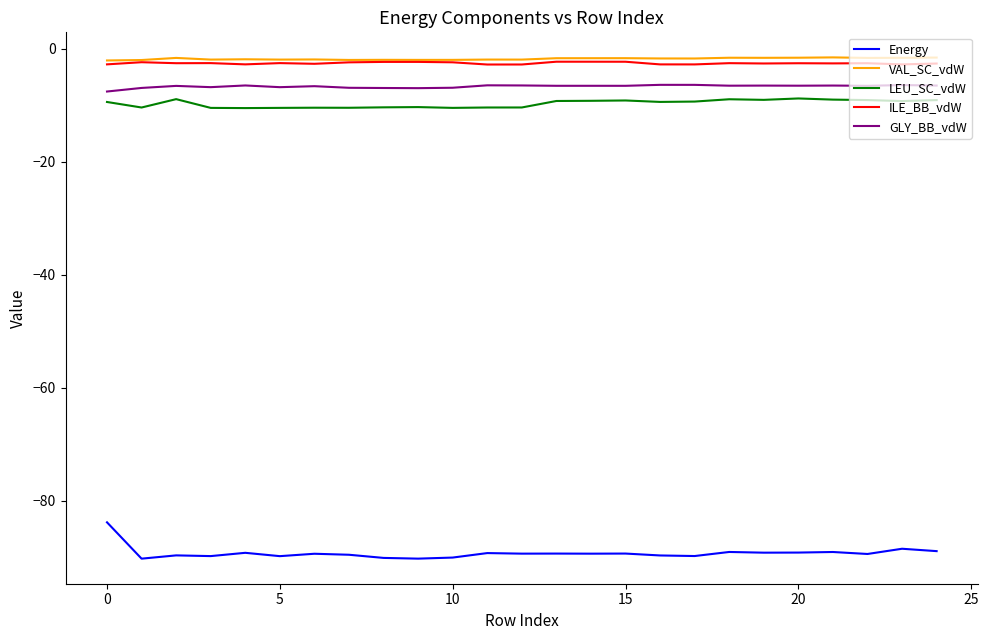

How many distinct data groups are displayed?

5